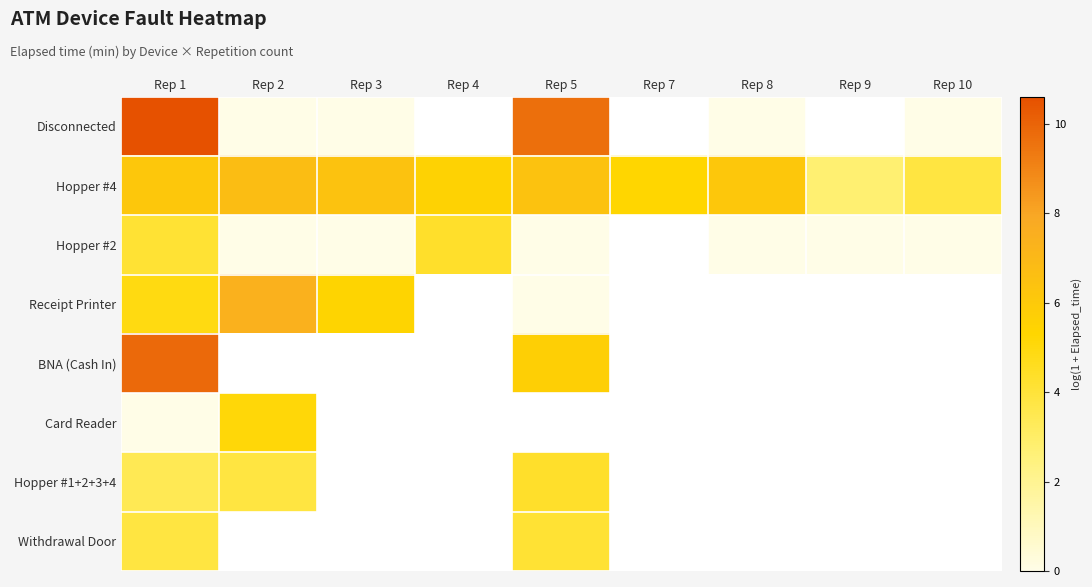

At which category is the sum across all series the highest?

Rep 1